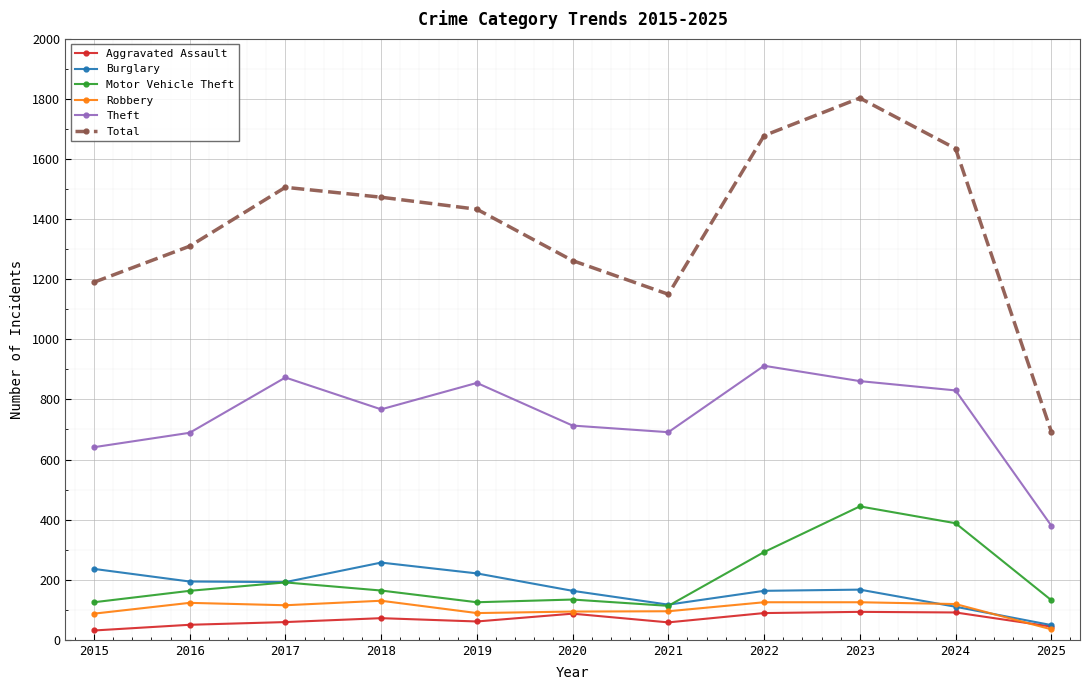

Count the number of data series in this chart.

6